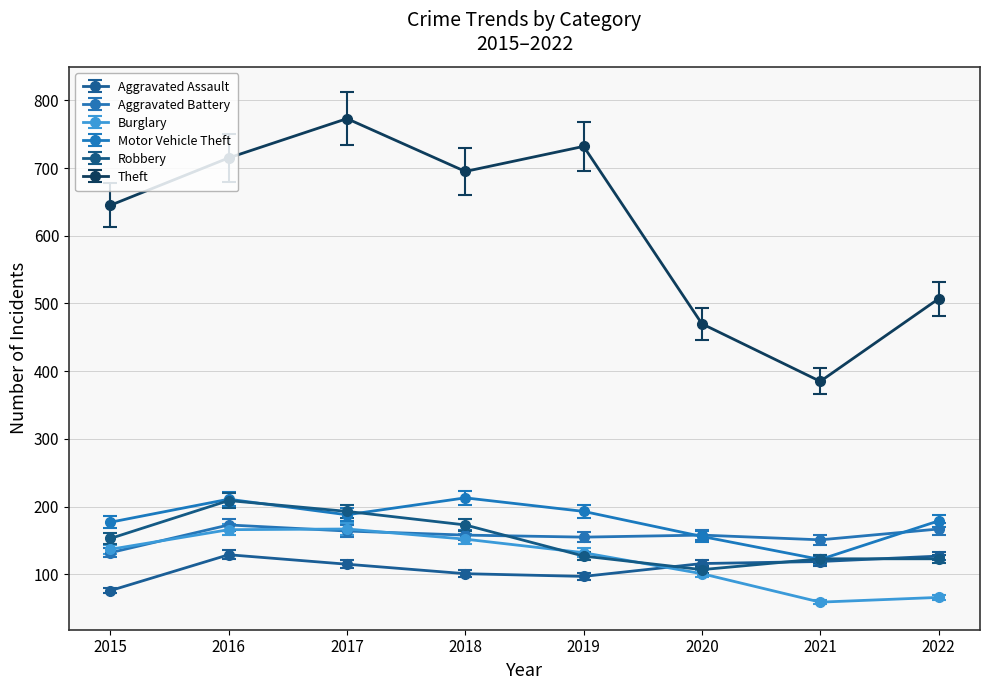

Where is Burglary nearest to the value 113?

2020